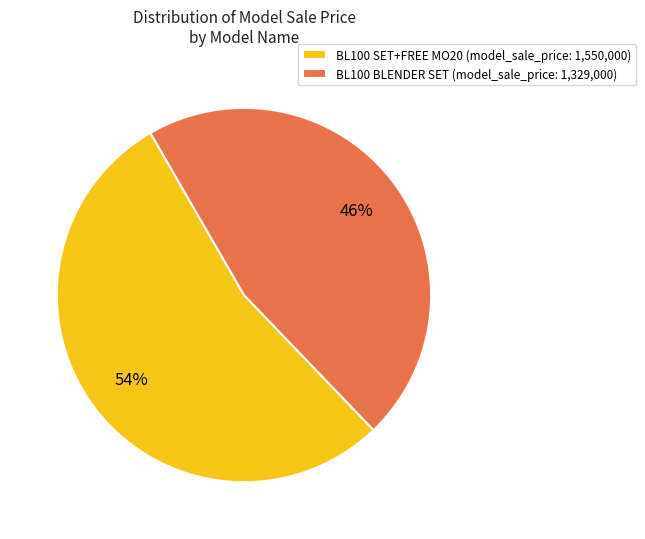

What is the smallest slice in the pie chart?

BL100 BLENDER SET